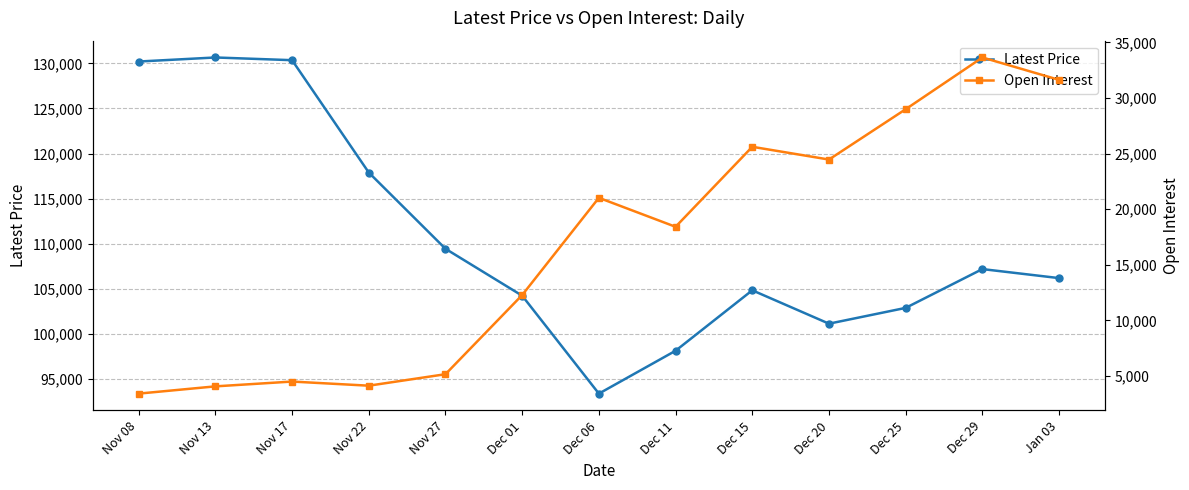

List the series in order of their peak value, lowest first.

Open Interest, Latest Price